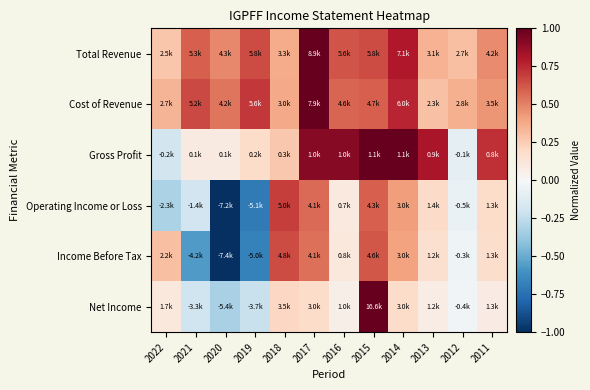

At which category is the sum across all series the highest?

2015